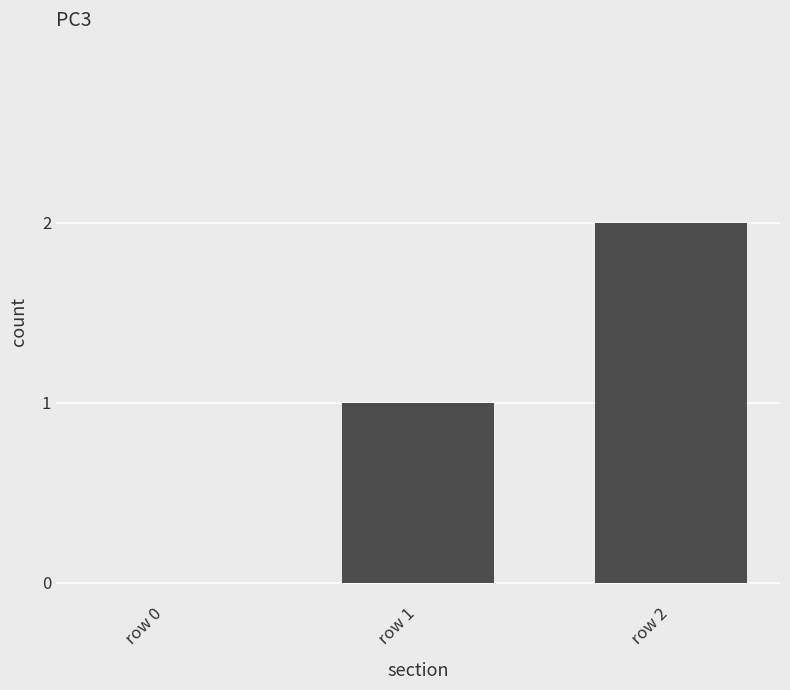

How many categories are shown in the chart?

3